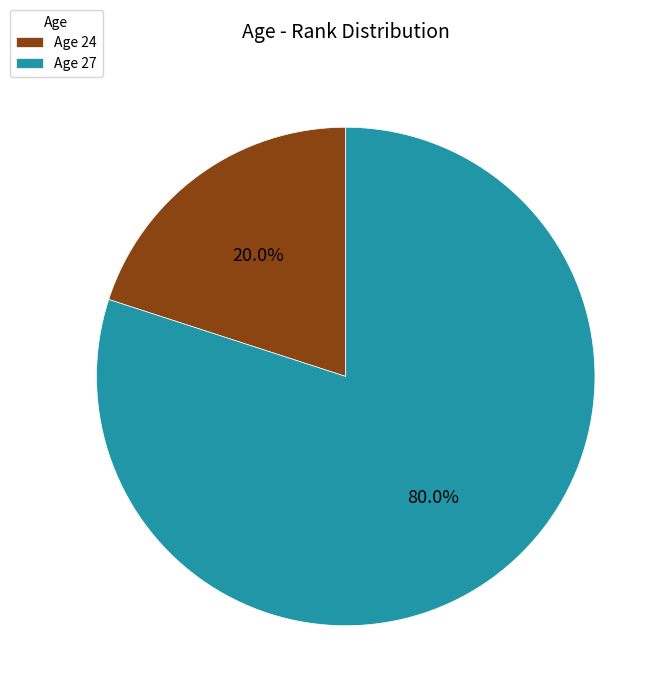

Combined, what portion of the pie is Age 24 and Age 27?

100.0%